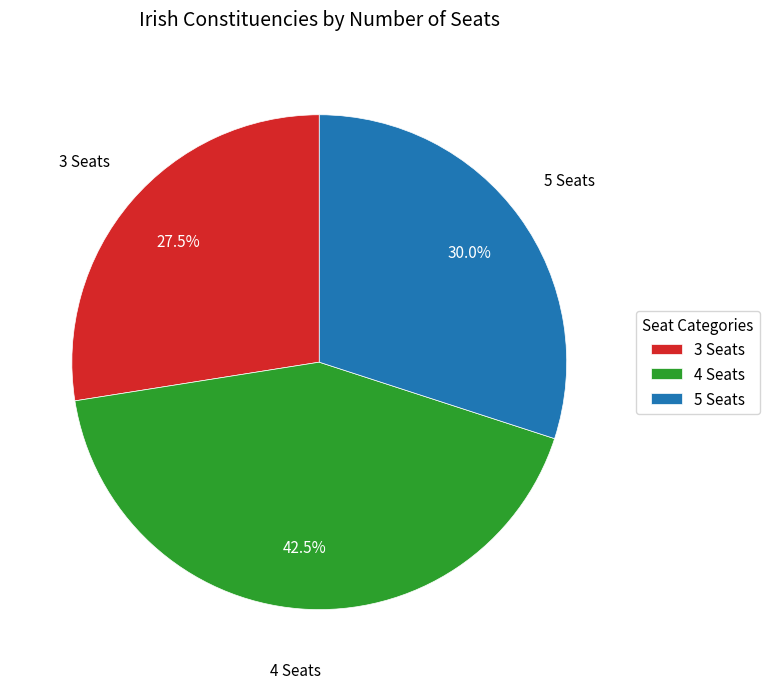

Which has a higher value, 5 Seats or 3 Seats?

5 Seats